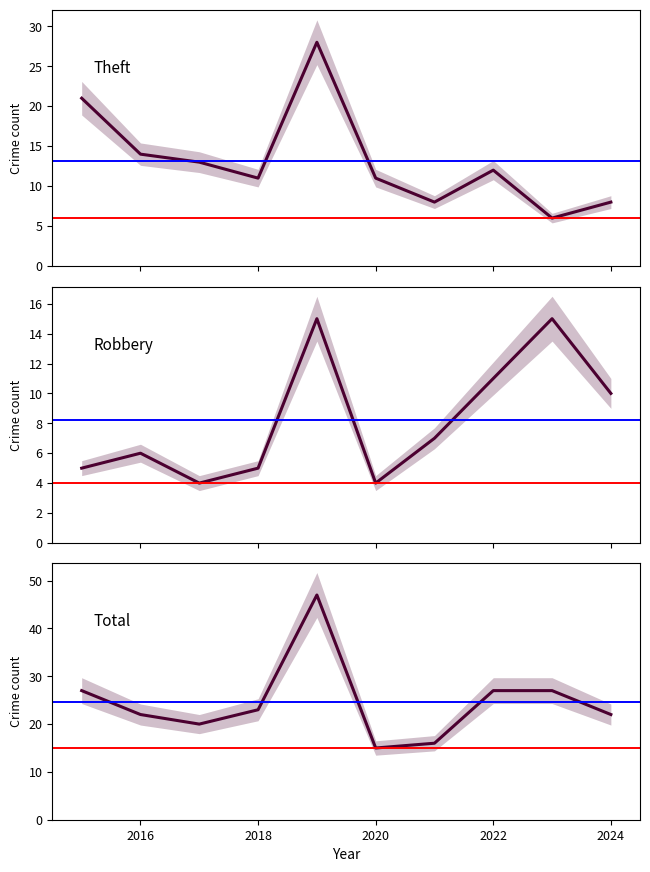

Reading left to right, list all the values displayed in this chart.

Theft: 21	14	13	11	28	11	8	12	6	8
Robbery: 5	6	4	5	15	4	7	11	15	10
Total: 27	22	20	23	47	15	16	27	27	22